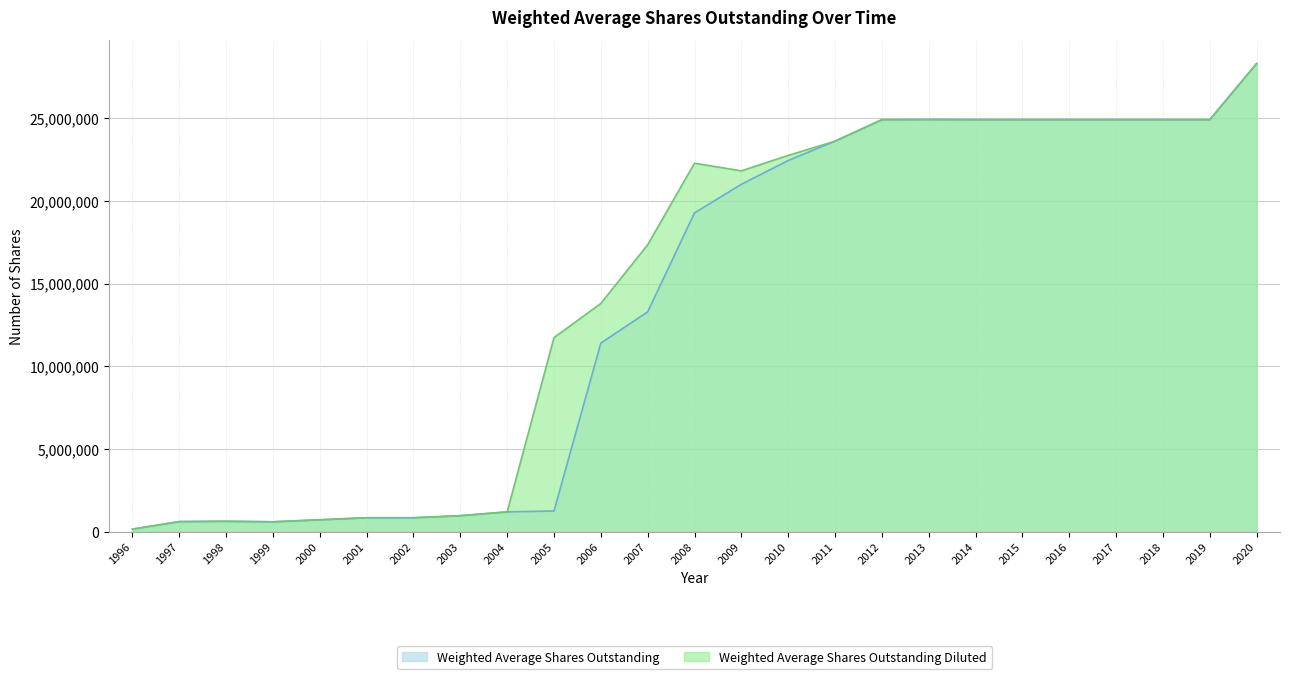

True or false: Weighted Average Shares Outstanding and Weighted Average Shares Outstanding Diluted cross at least once.

False